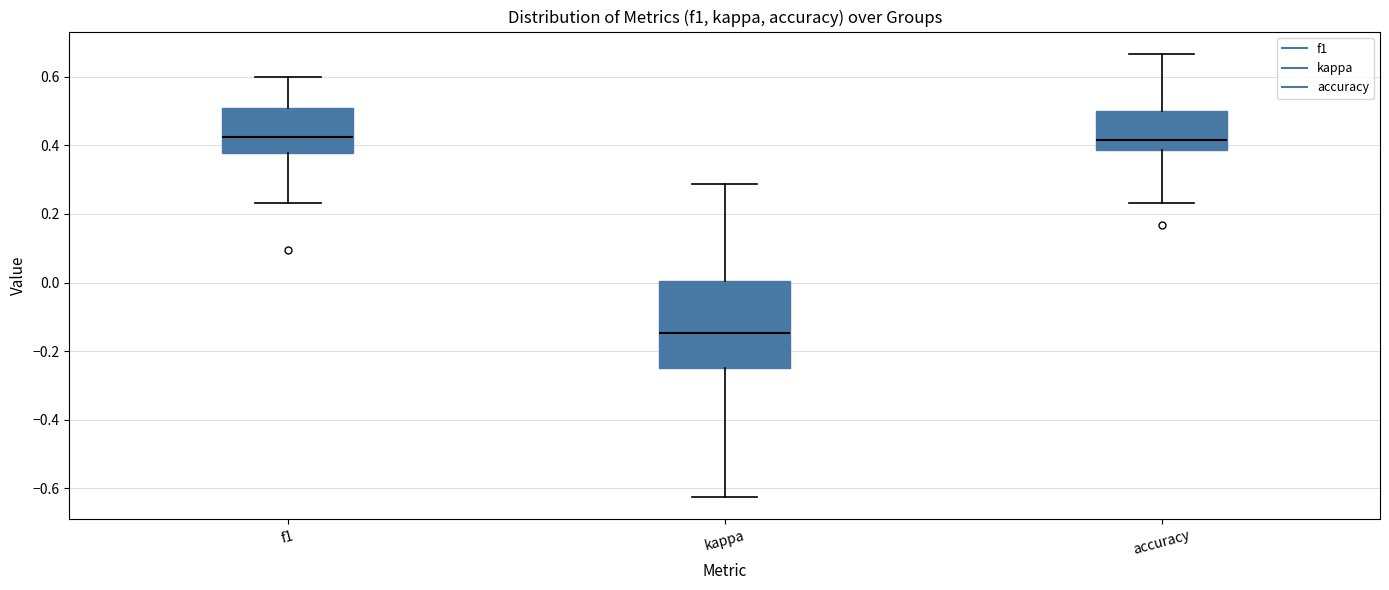

Which box's median line is the lowest?

kappa